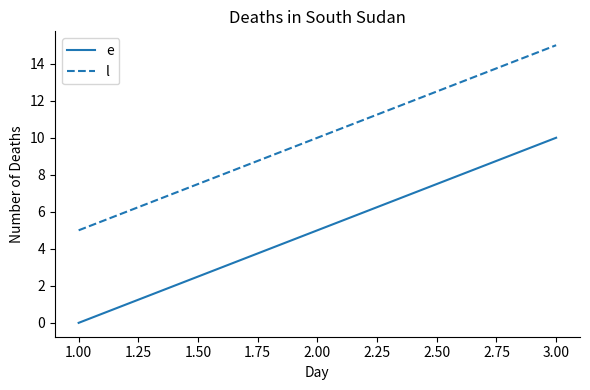

Does the chart display data point markers on the line(s)?

No